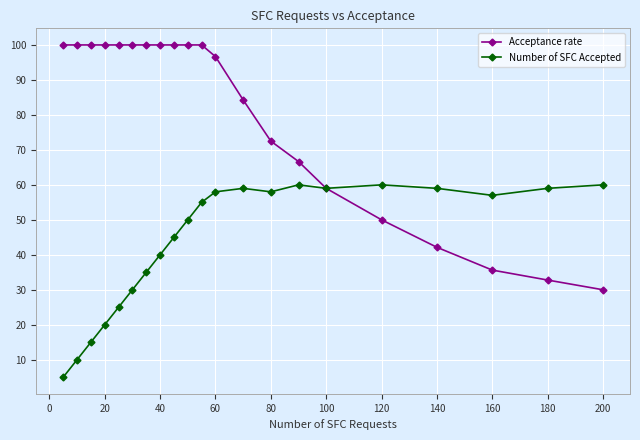

What is the difference between the second highest and second lowest values in the Number of SFC Accepted series?

50.0